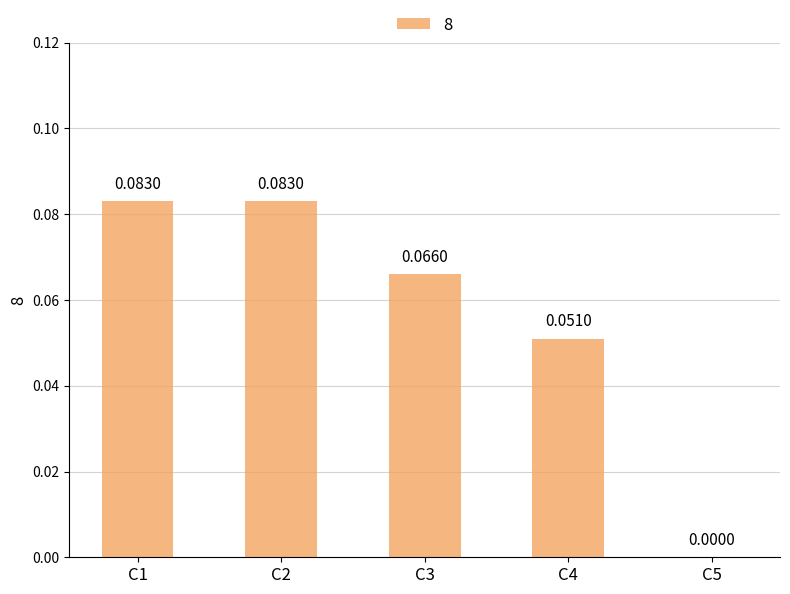

Between C2 and C4, which is larger?

C2